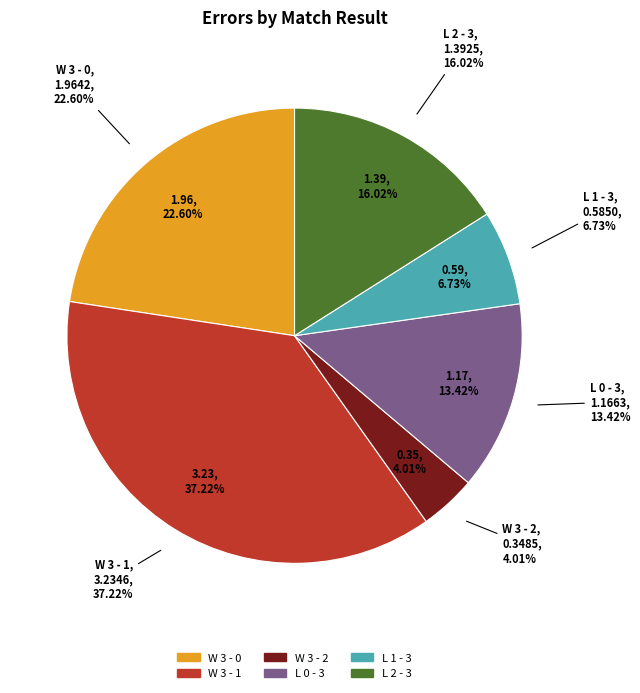

Count the number of slices in the pie.

6